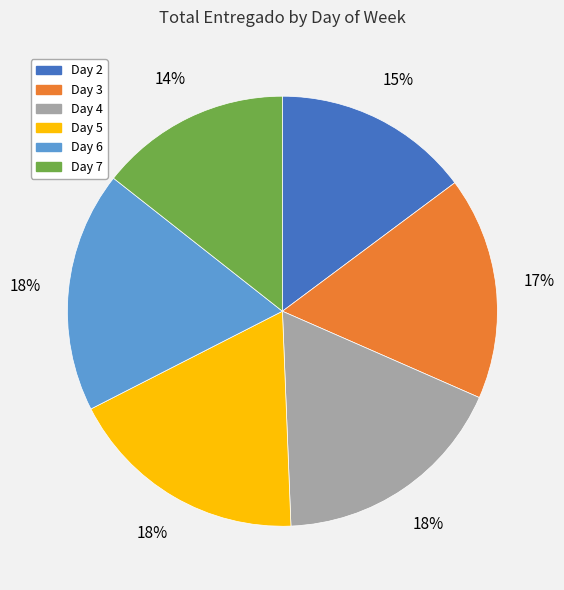

How many slices are in this pie chart?

6